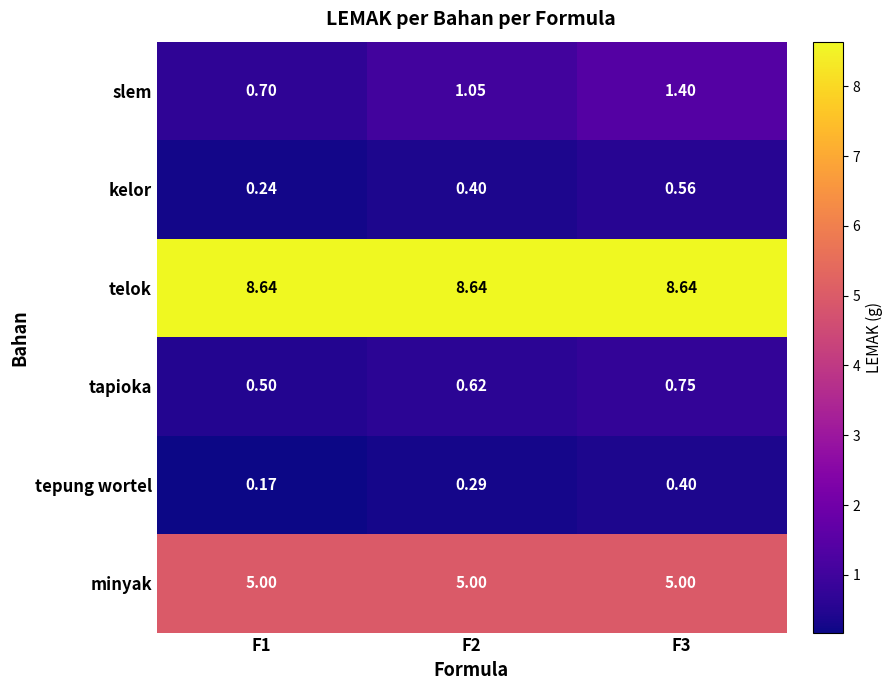

List the series in order of their peak value, highest first.

telok, minyak, slem, tapioka, kelor, tepung wortel